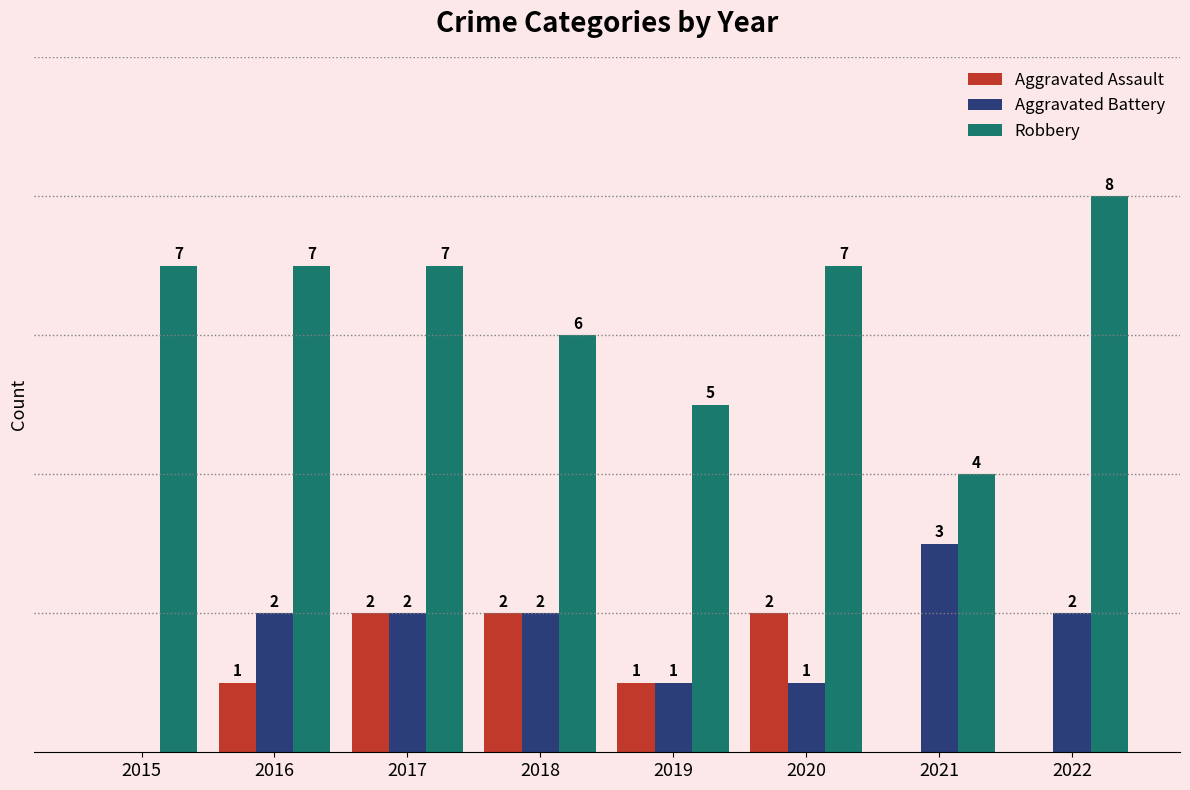

Is the value of Aggravated Battery at 2020 greater than the value of Robbery at 2020?

No